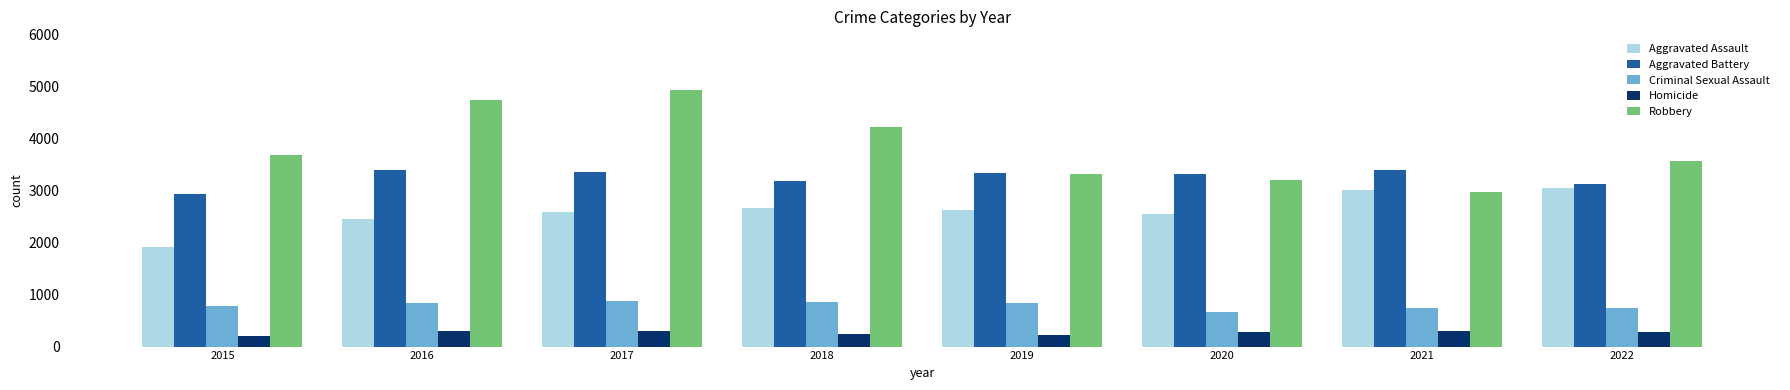

What are all the series names shown in the legend?

Aggravated Assault, Aggravated Battery, Criminal Sexual Assault, Homicide, Robbery